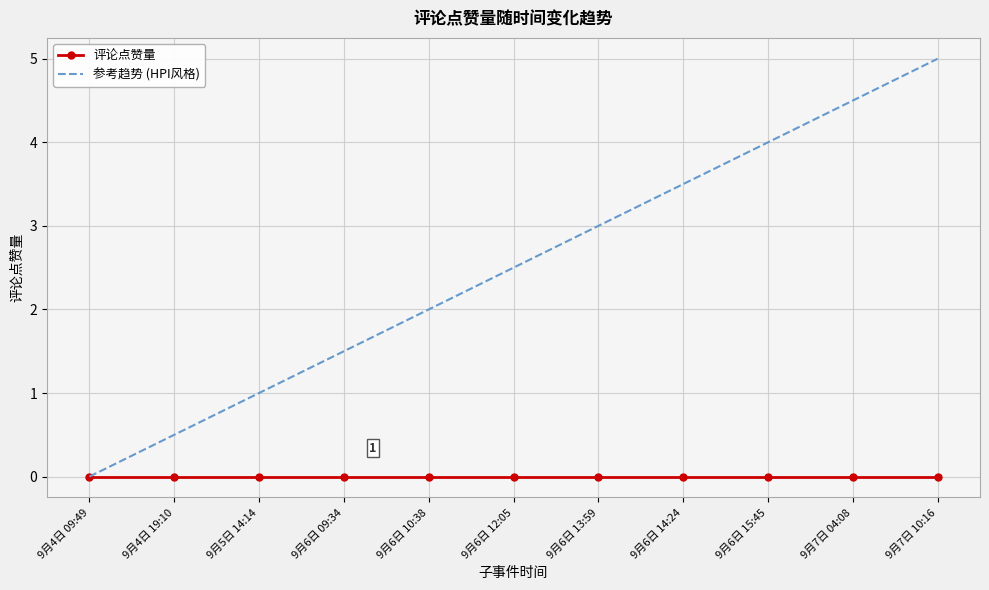

What is the total value across all series at 9月5日 14:14?

1.0